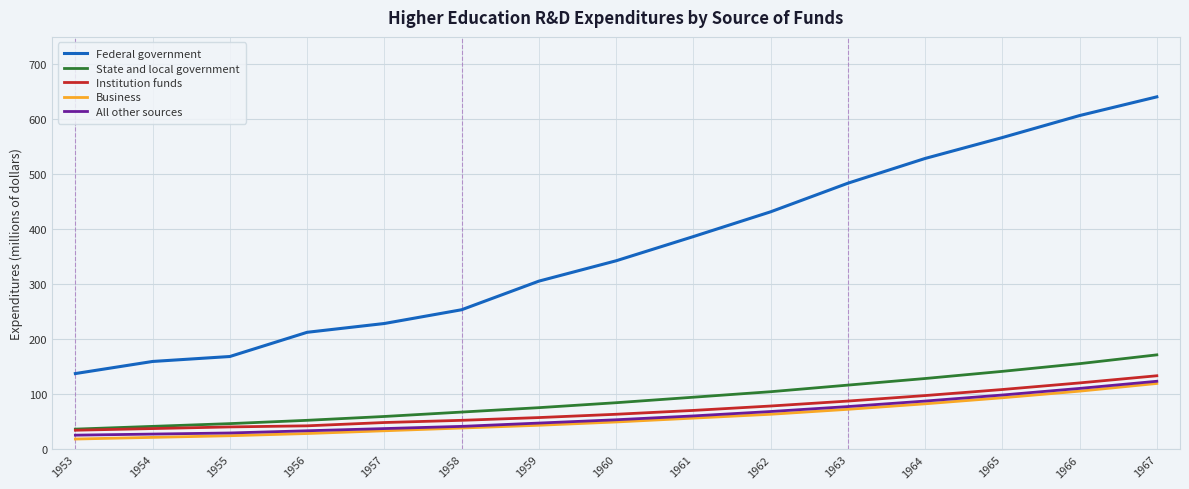

What is the spread (max minus min) of values at 1964?

446